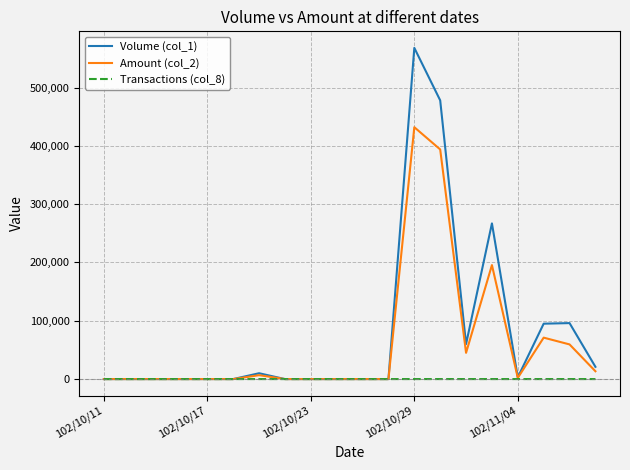

Rank the series by their maximum value, from lowest to highest.

Transactions (col_8), Amount (col_2), Volume (col_1)